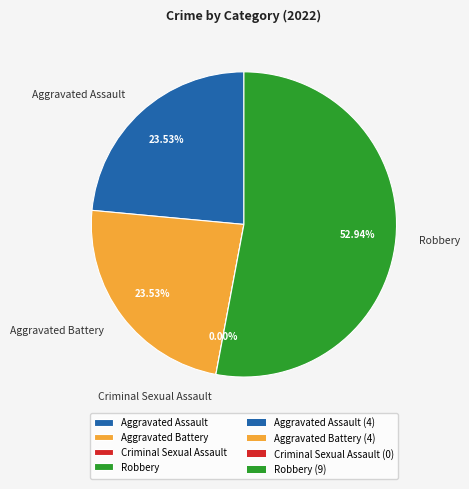

How many segments does this pie chart have?

4